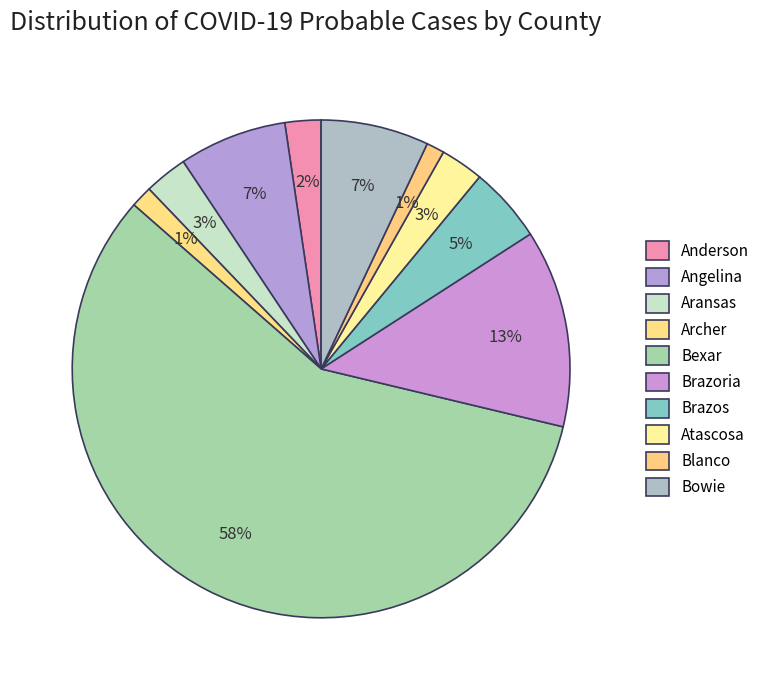

True or false: Archer accounts for 1% of the total.

True